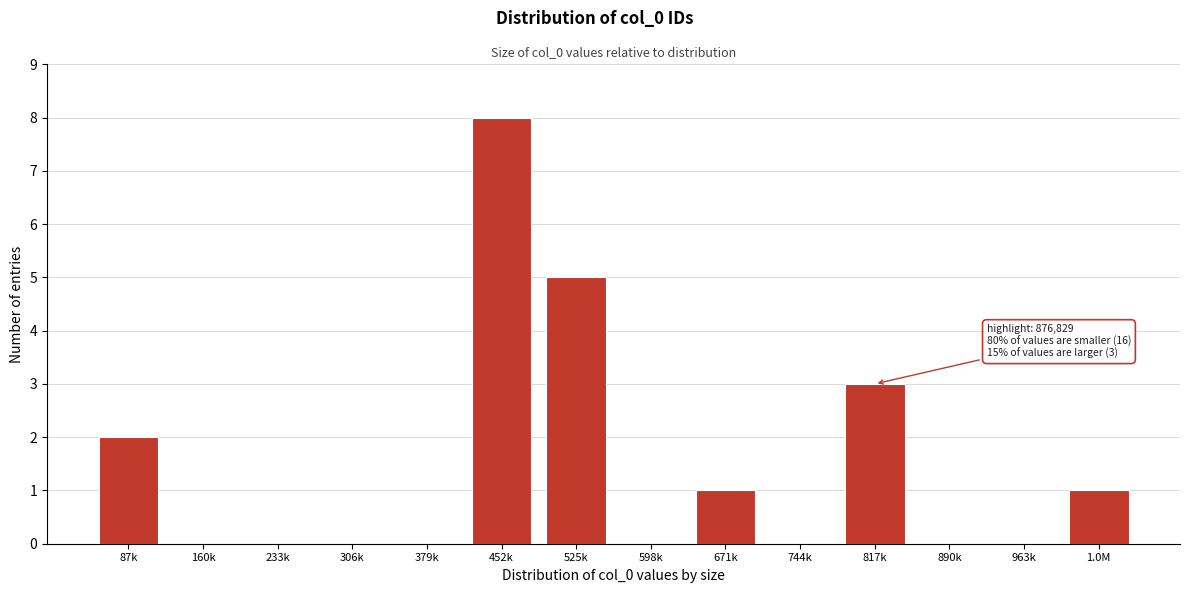

Reading right to left, transcribe all the data shown in this chart.

1.0M=1	963k=0	890k=0	817k=3	744k=0	671k=1	598k=0	525k=5	452k=8	379k=0	306k=0	233k=0	160k=0	87k=2